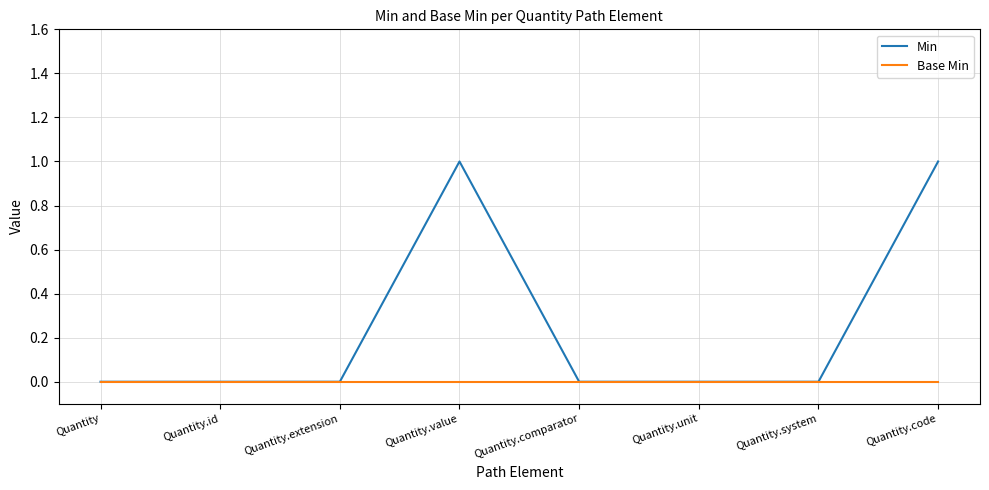

How many lines are shown in the chart?

2